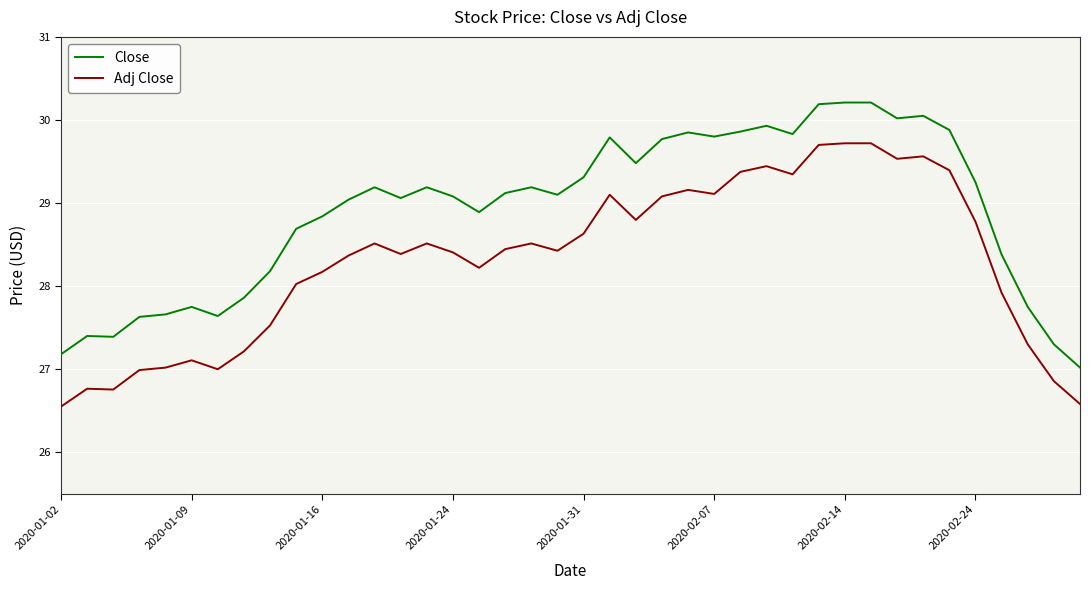

What is the sum of all Close values?

1156.0